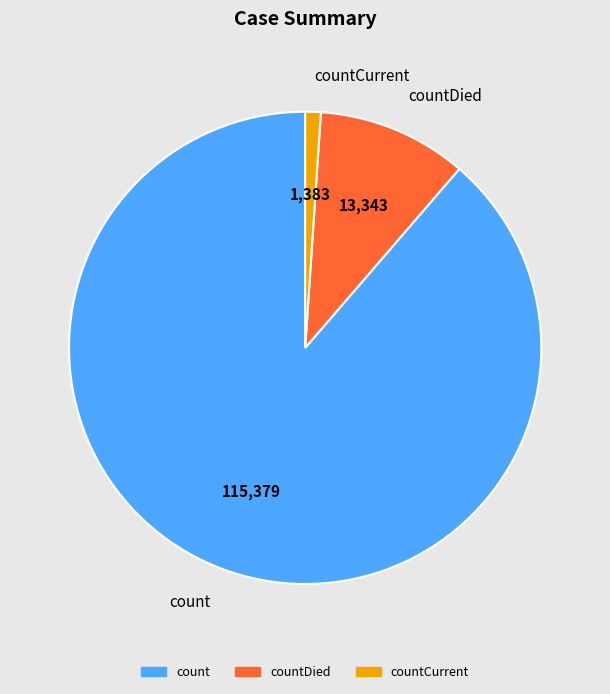

Is there a majority slice in this chart?

Yes